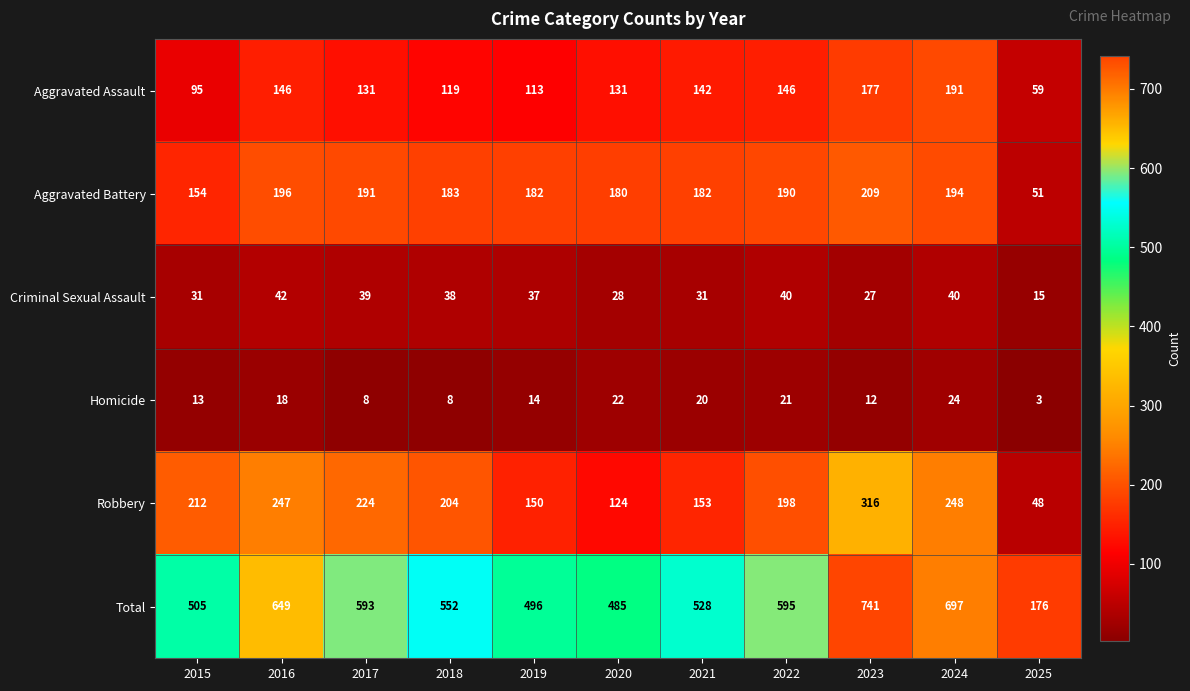

At which label does Aggravated Battery reach its peak?

2023